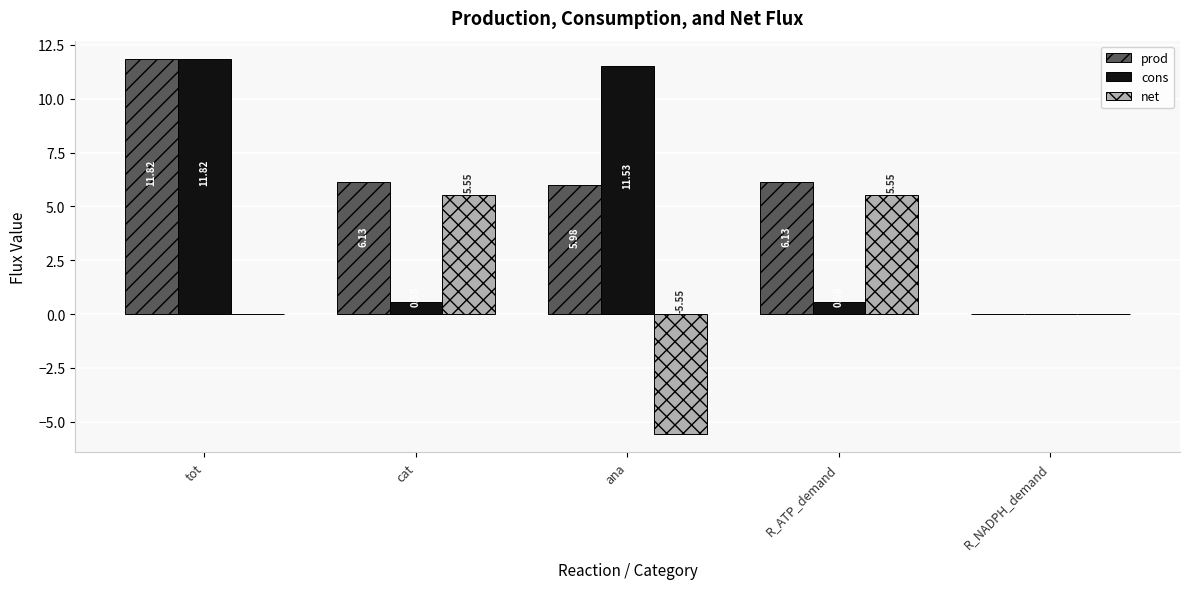

What is the total value across all series at R_ATP_demand?

12.3